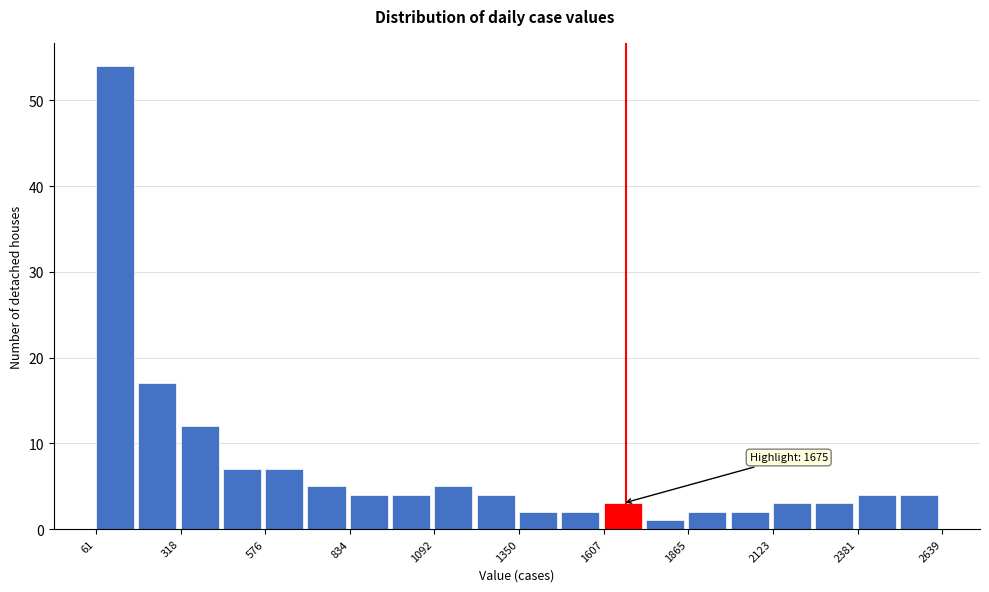

Read against the x-axis, roughly where is the centre of the tallest bar?

100